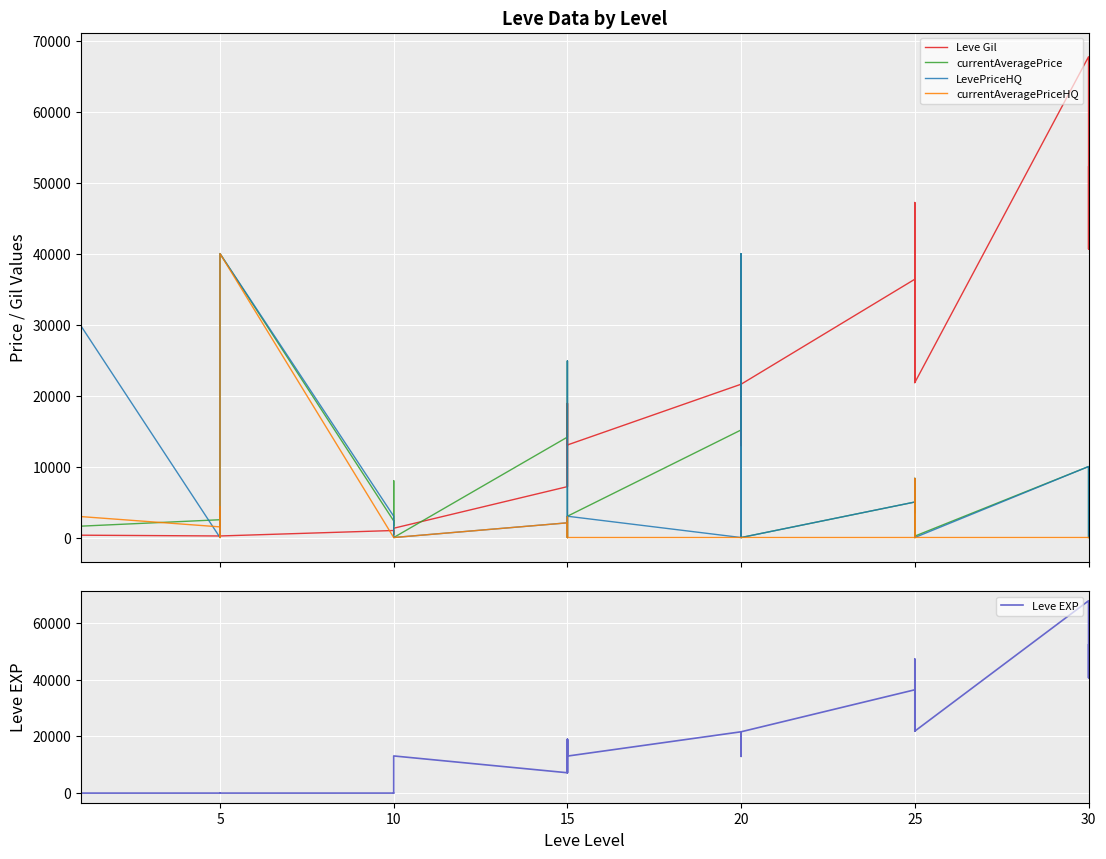

Count the number of data series in this chart.

5